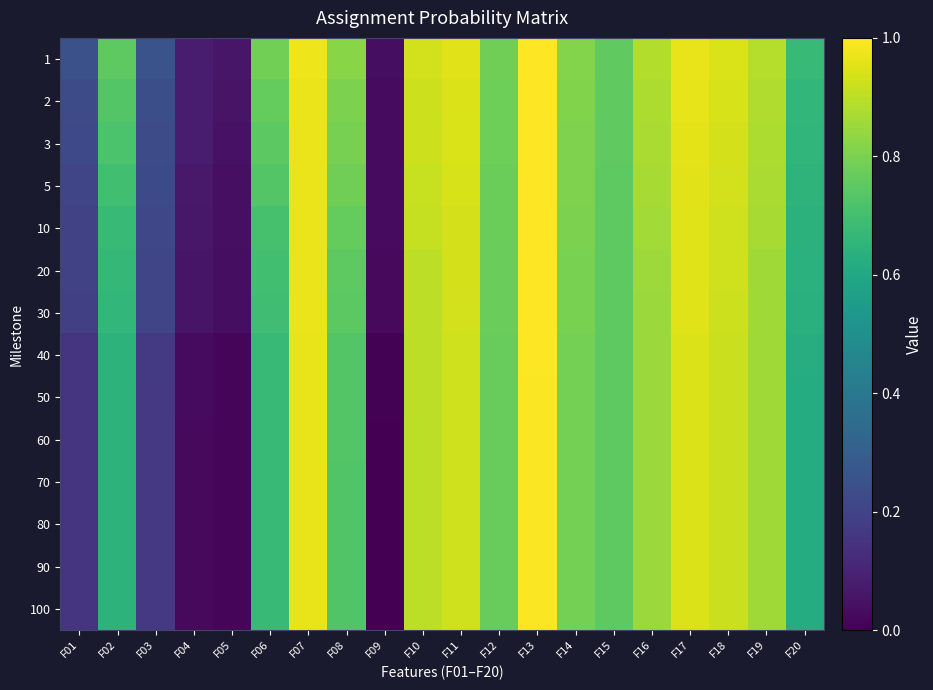

What is the total value across all series at F05?

0.4